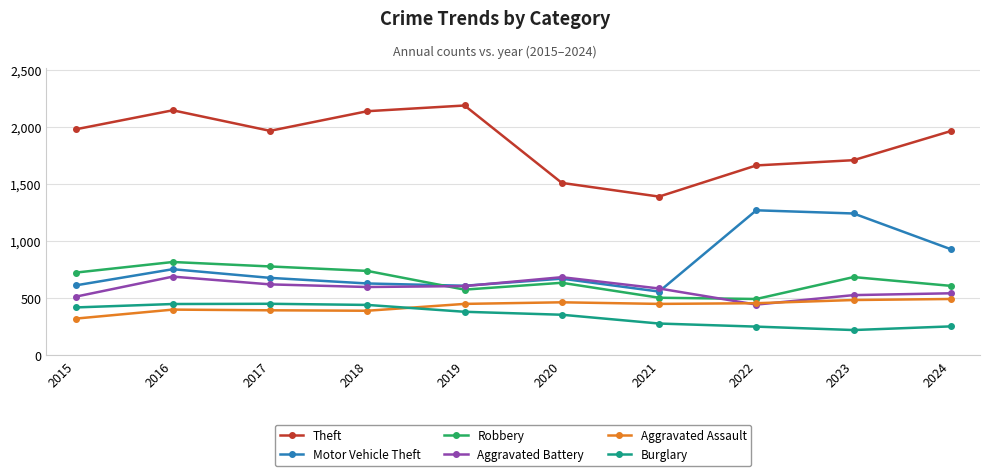

What is the minimum value for Motor Vehicle Theft?

560